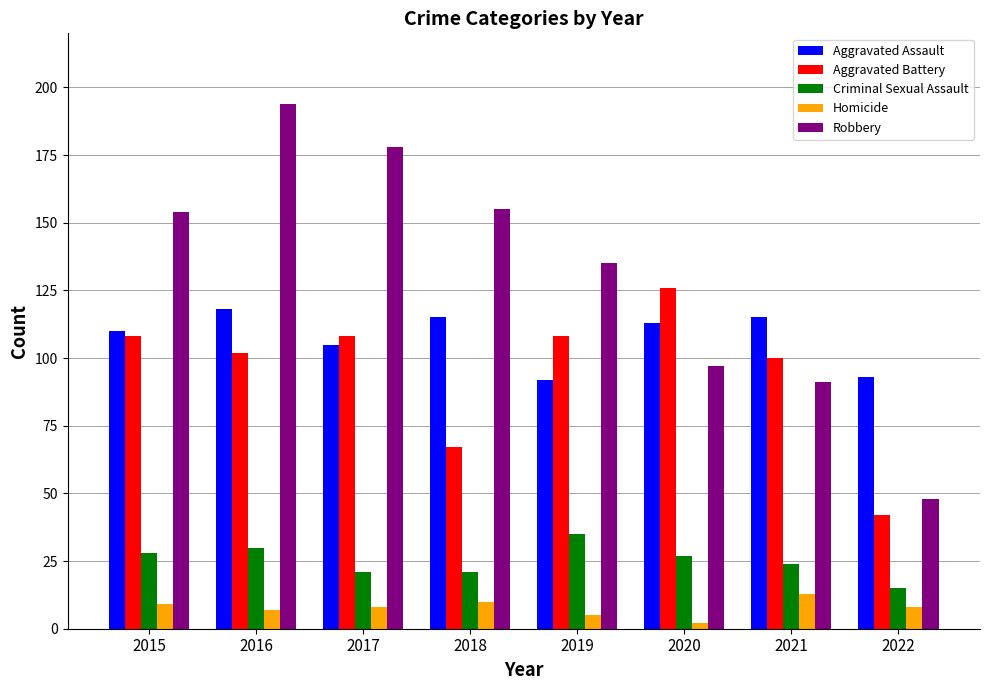

How many bars are there in each group?

5